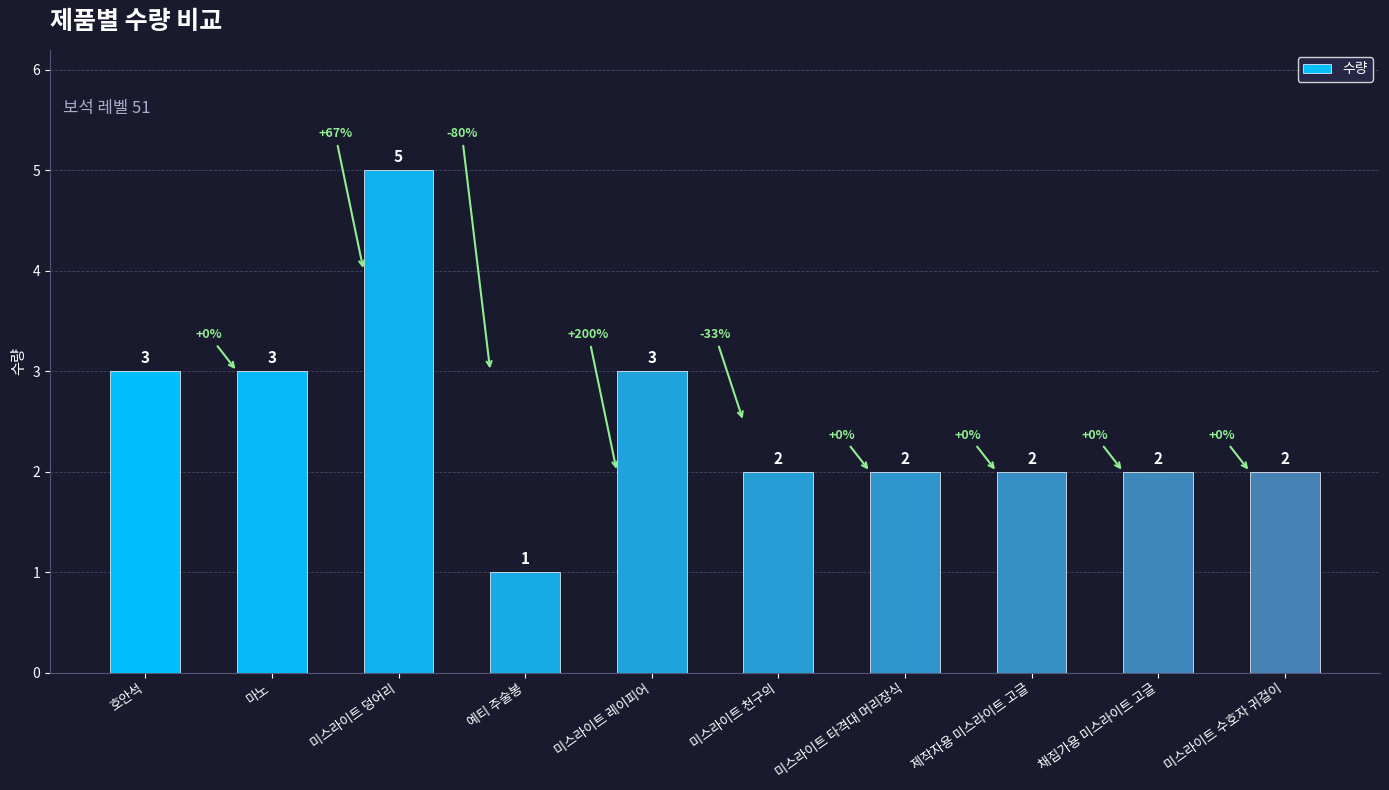

The value at 채집가용 미스라이트 고글 is 2. True or false?

True